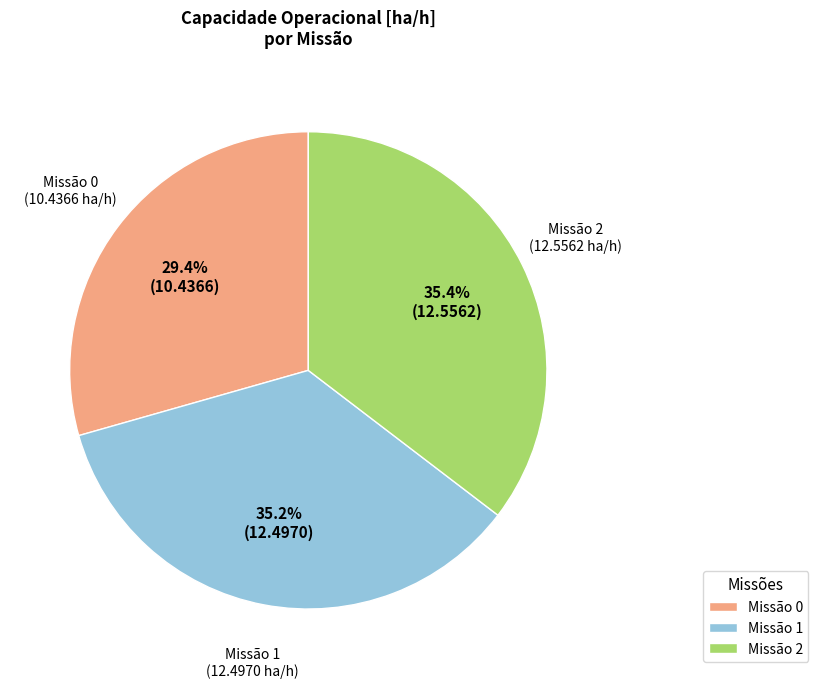

Does any single category account for the majority?

No